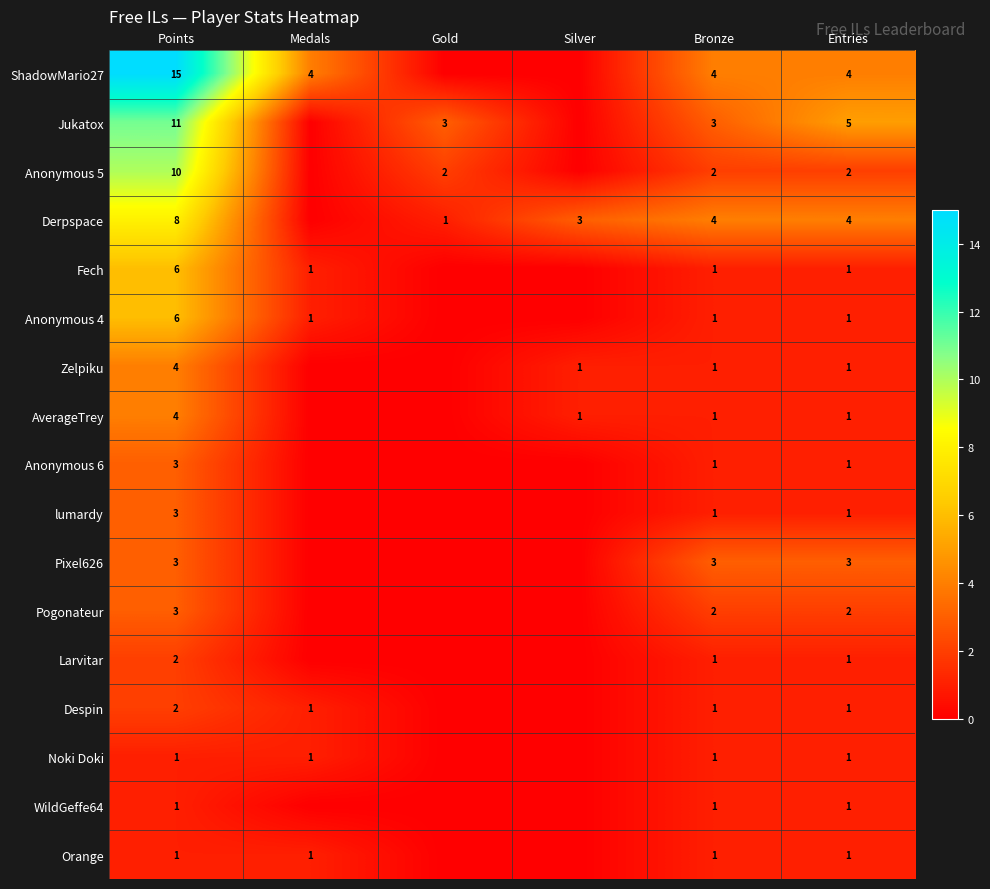

Which series changed the most between Points and Bronze?

ShadowMario27